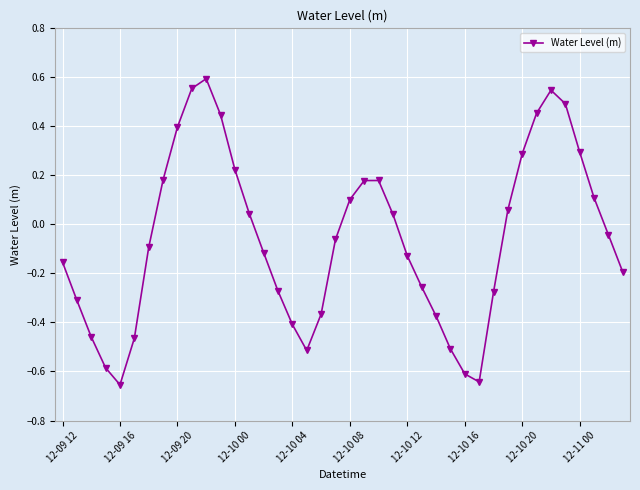

How many points are higher than both their immediate neighbors (excluding endpoints)?

3